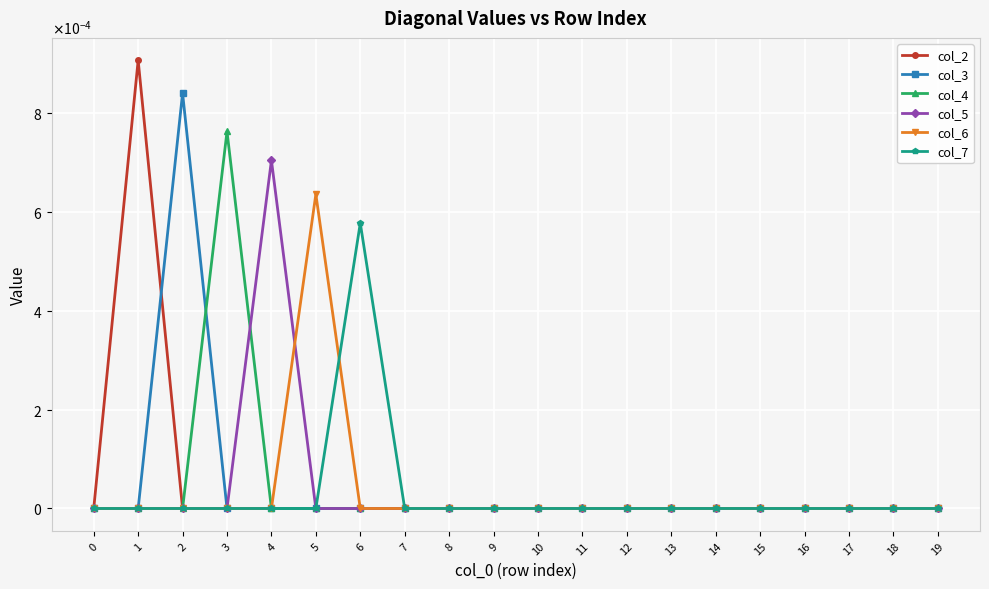

What are all the series names shown in the legend?

col_2, col_3, col_4, col_5, col_6, col_7